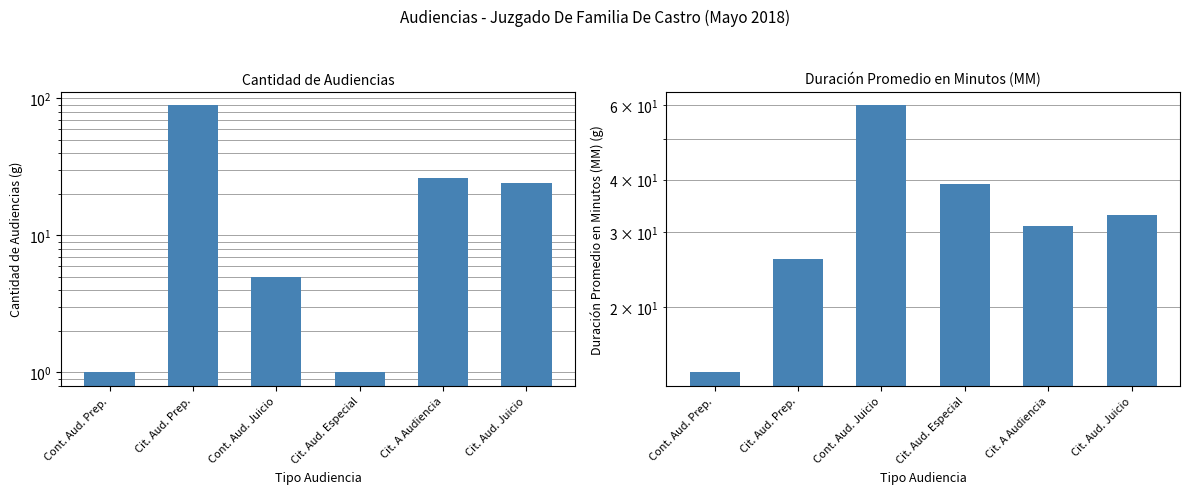

What is the minimum value for Cantidad de Audiencias?

1